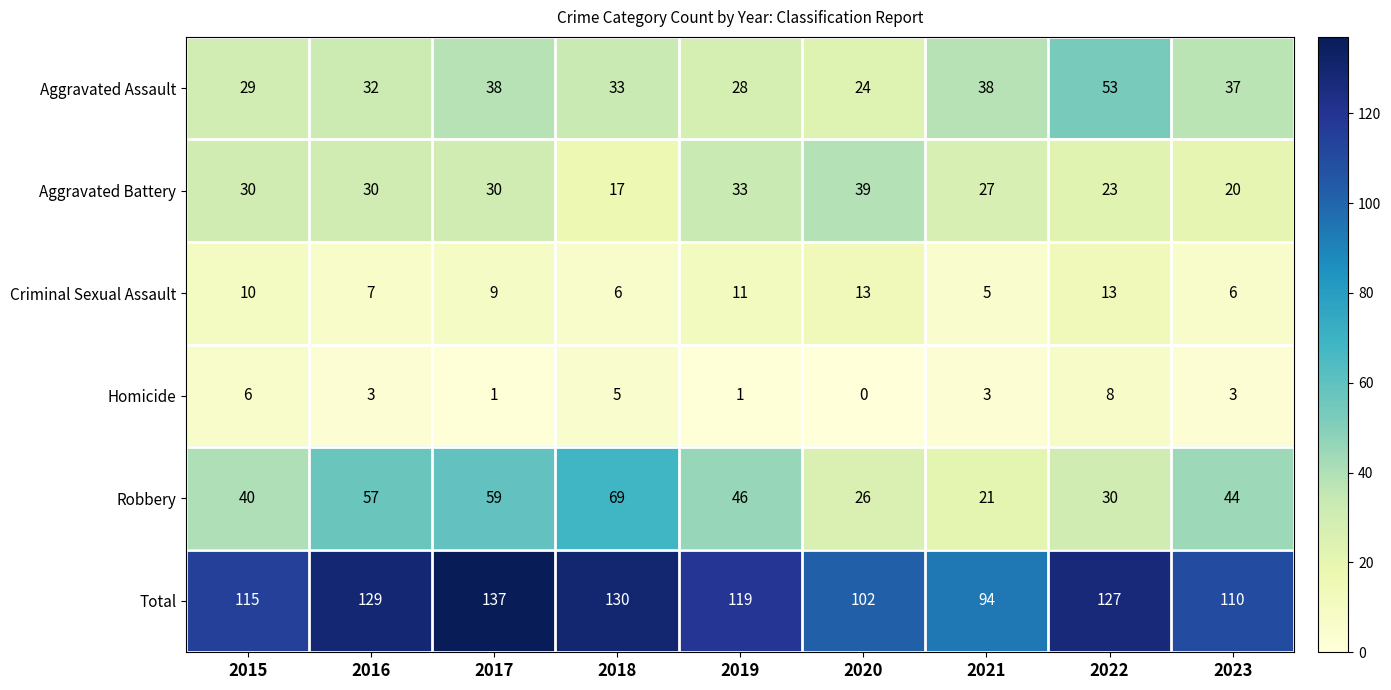

Is the value of Total at 2018 greater than the value of Robbery at 2020?

Yes